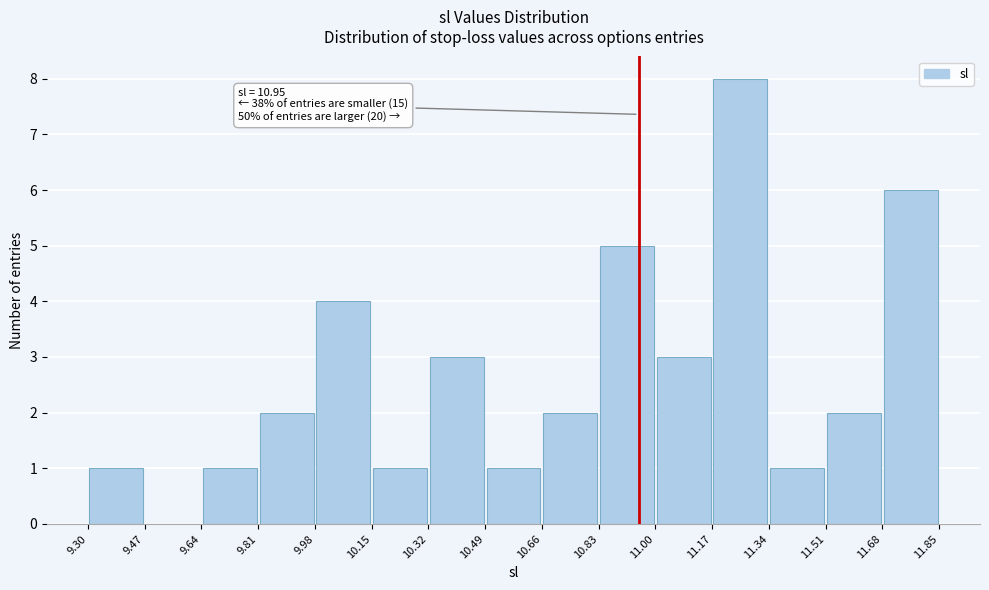

Over which range of the x-axis is the bar tallest?

11.17 to 11.34